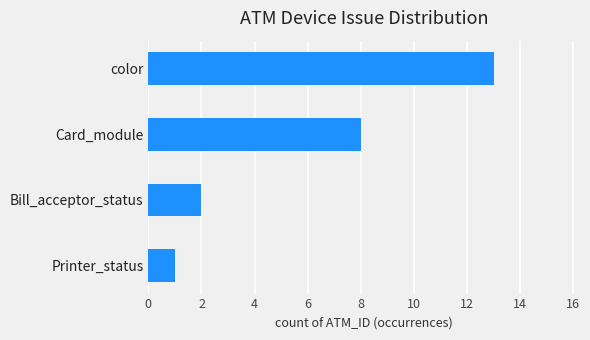

Which category has the highest value across all series?

color